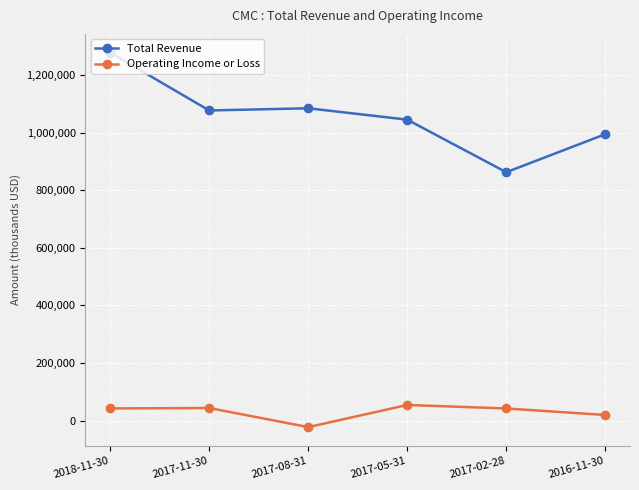

The value of Total Revenue at 2017-08-31 is 1867856. True or false?

False